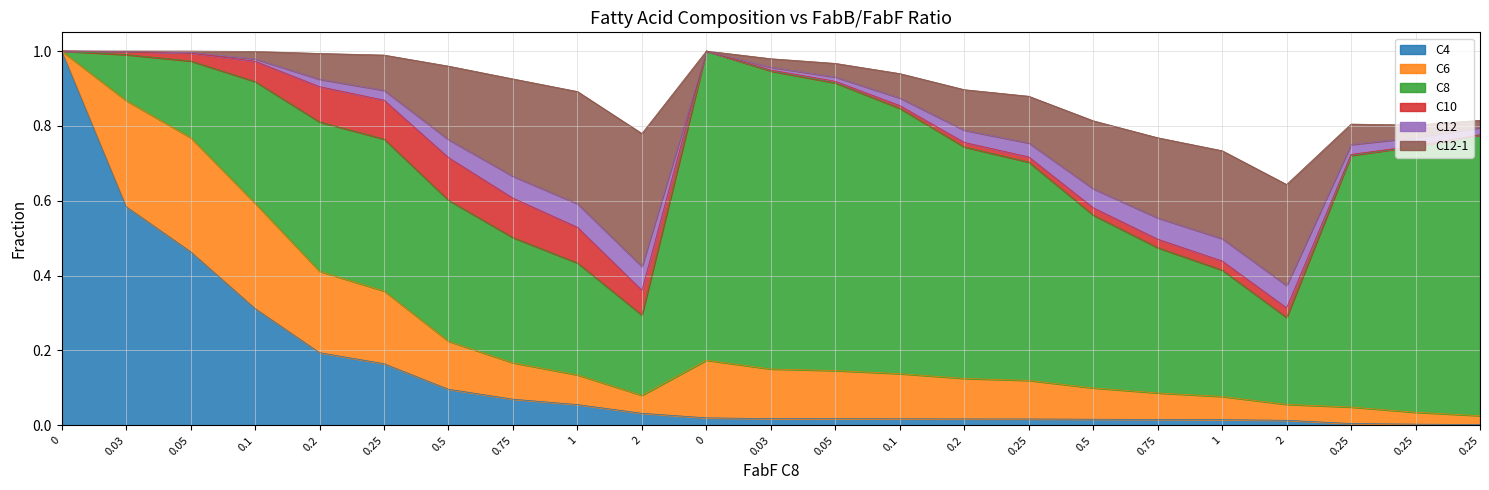

True or false: C12-1 and C10 intersect in this chart.

True